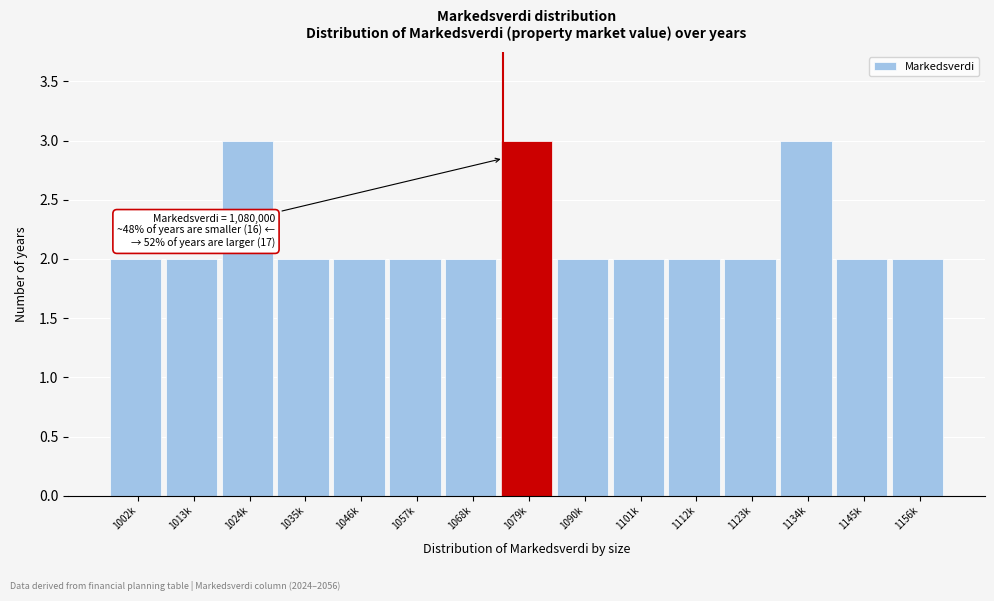

Reading right to left, extract all data points from this chart.

2	2	3	2	2	2	2	3	2	2	2	2	3	2	2